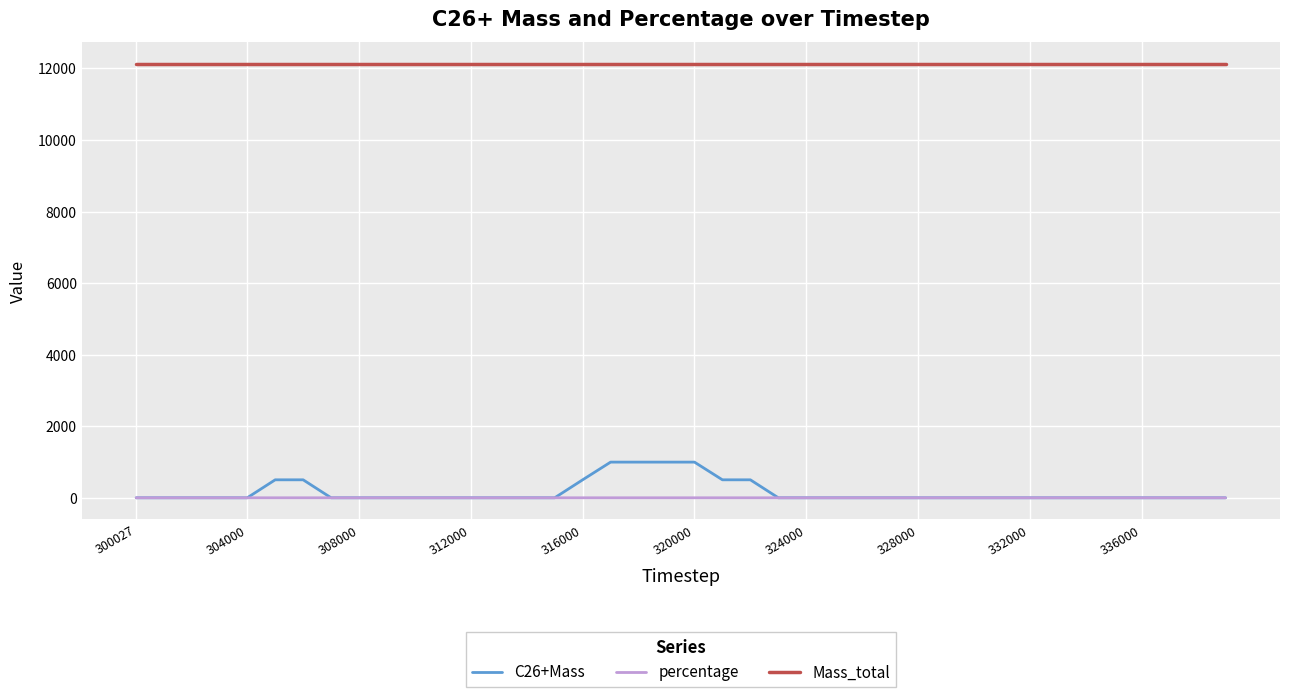

True or false: Mass_total and percentage cross at least once.

False